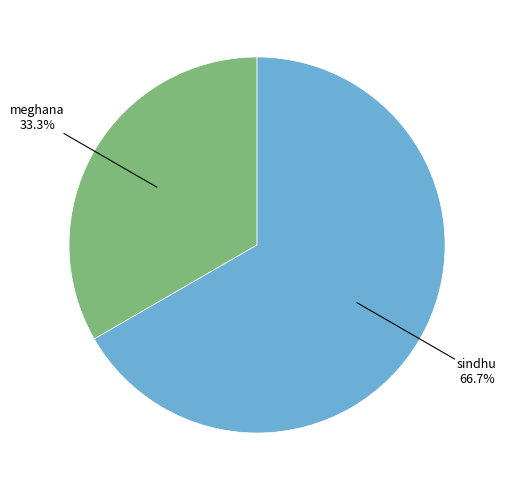

Is there a majority slice in this chart?

Yes